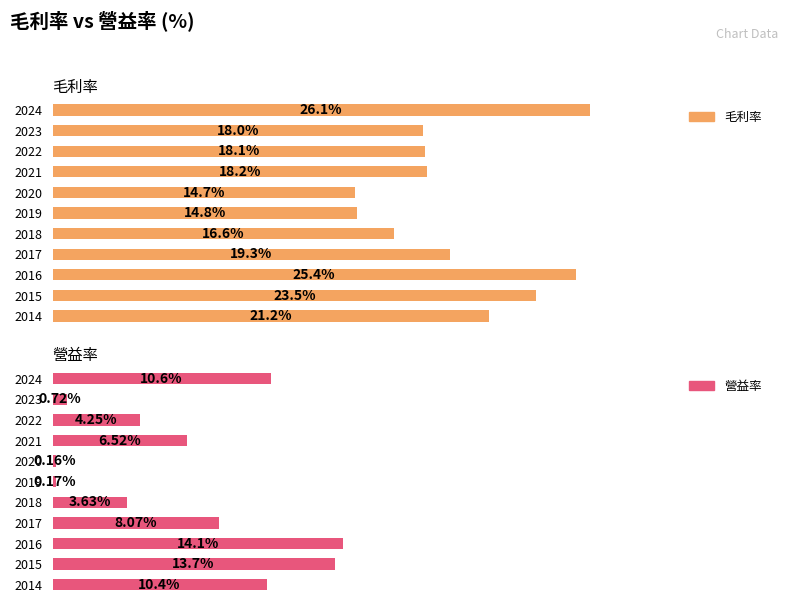

What is the value of the 毛利率 bar at the 2nd from the left?

18.0